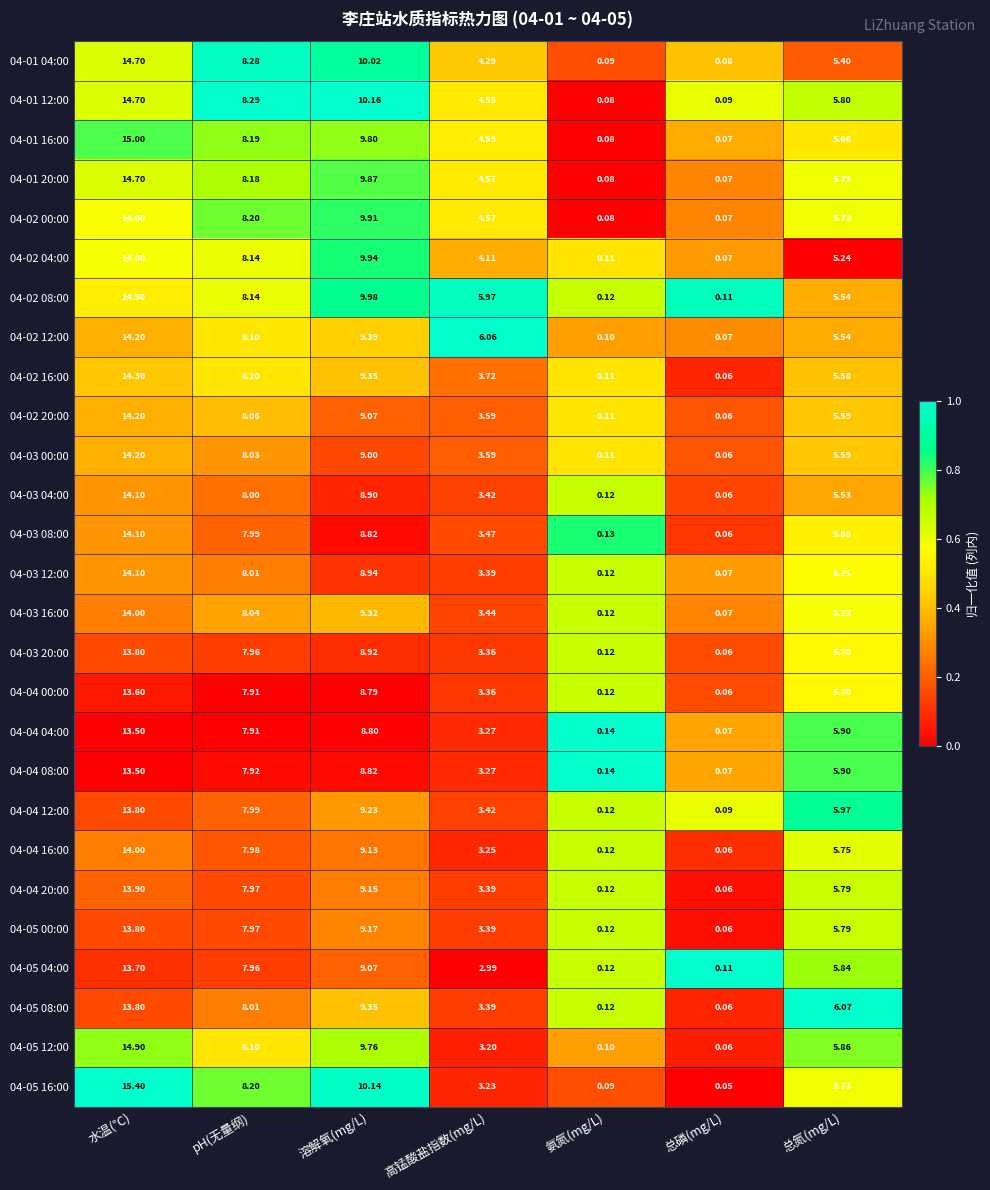

Is the value of 04-03 12:00 at pH(无量纲) greater than the value of 04-02 20:00 at 总磷(mg/L)?

Yes